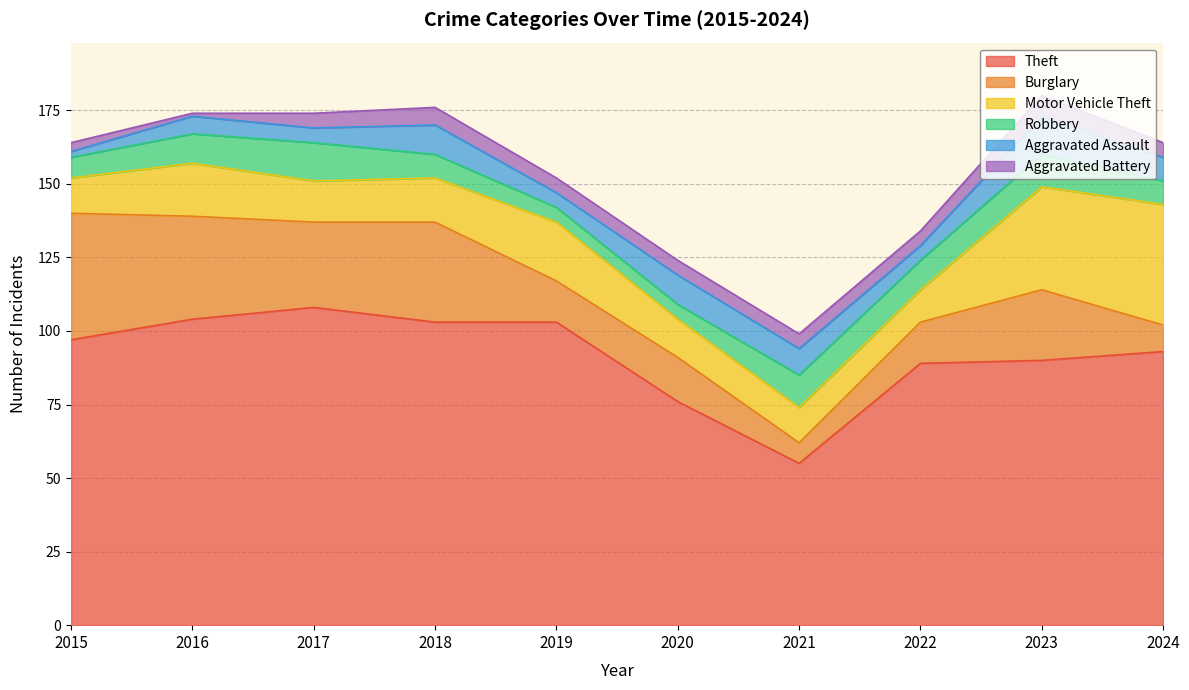

How many data points in Theft are less than 97?

5